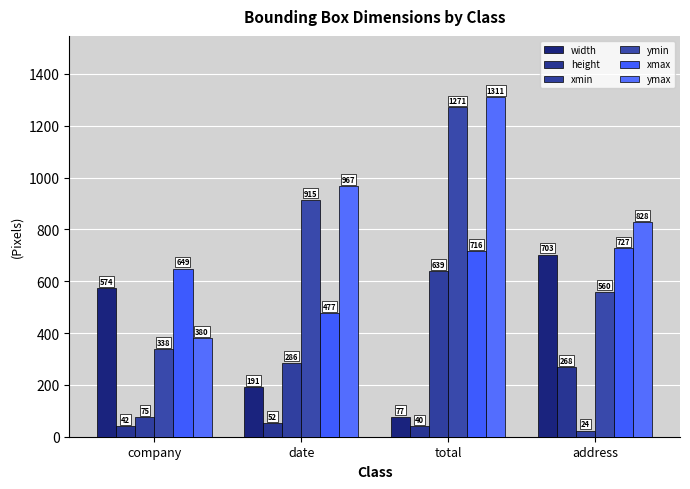

Does the chart contain stacked bars?

No